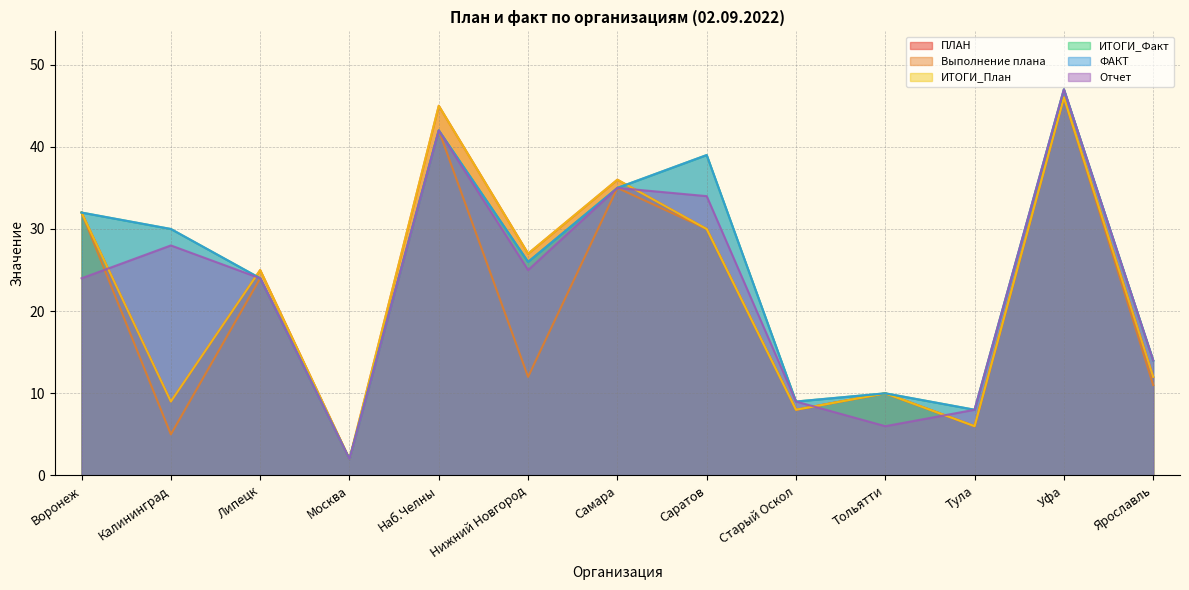

How many values in the ИТОГИ_Факт series are below 26?

6